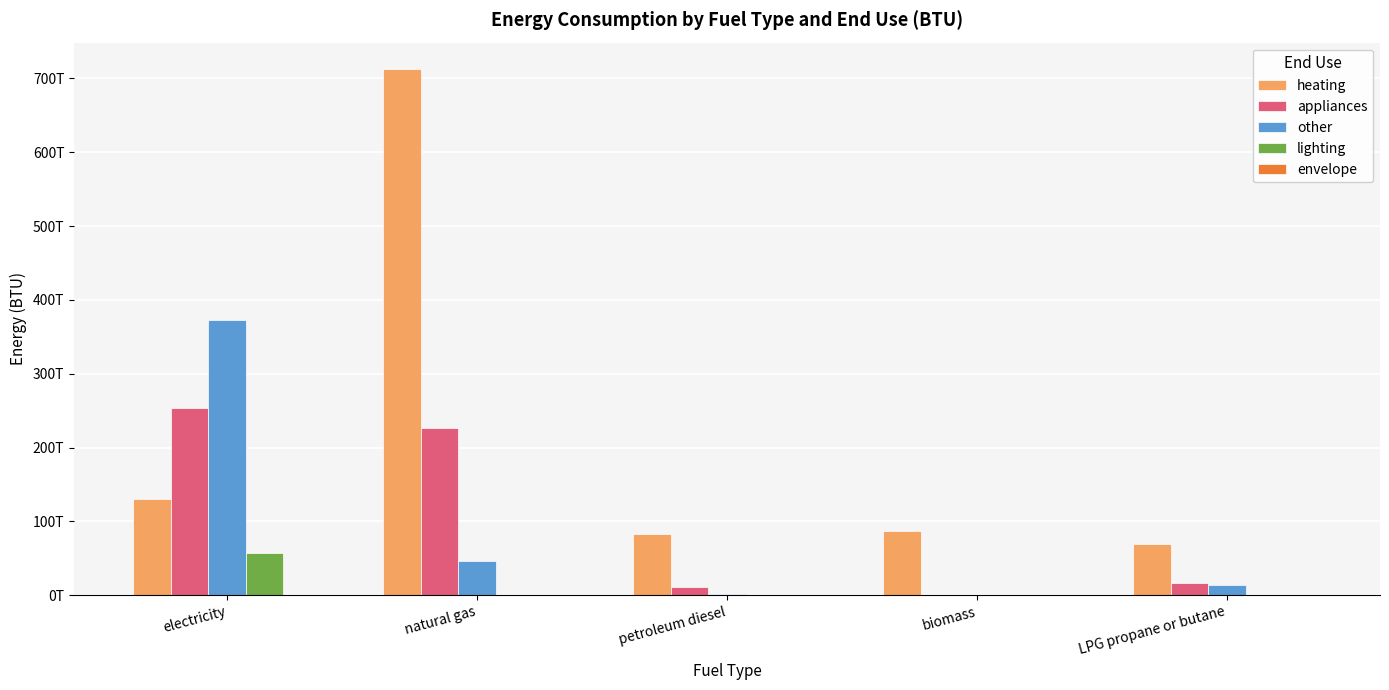

What position from the right is electricity?

5